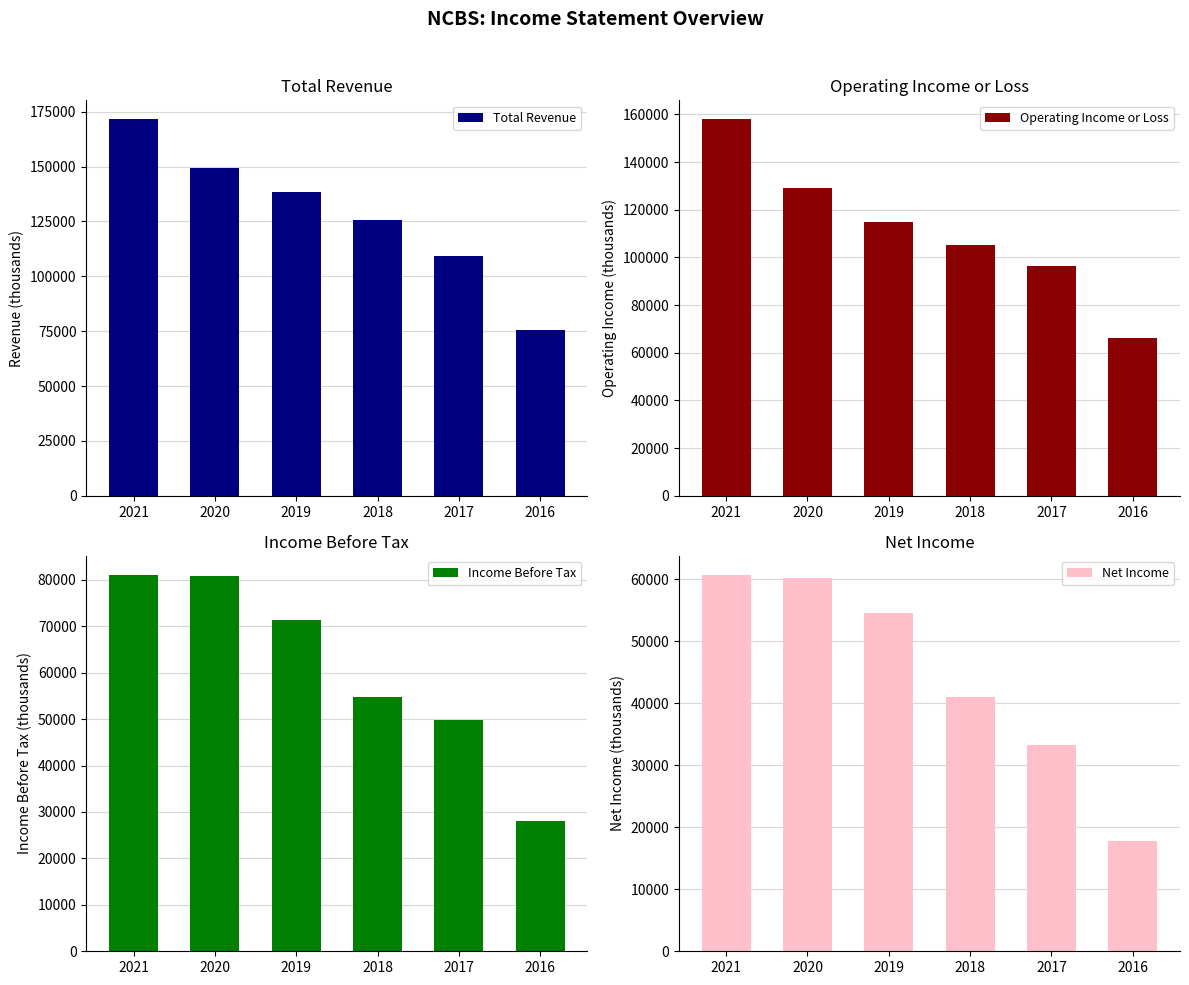

Reading left to right, transcribe all the data shown in this chart.

Total Revenue: 171600	149200	138600	125500	109300	75500
Operating Income or Loss: 158000	129300	114900	105000	96400	66300
Income Before Tax: 81100	80900	71400	54800	49700	28100
Net Income: 60700	60100	54600	41000	33200	17800